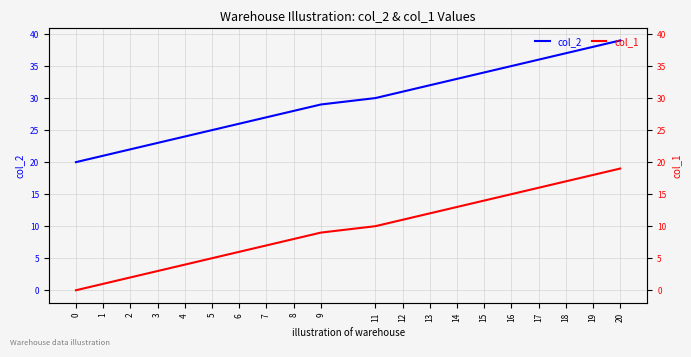

Which series has the largest range (max minus min)?

col_2